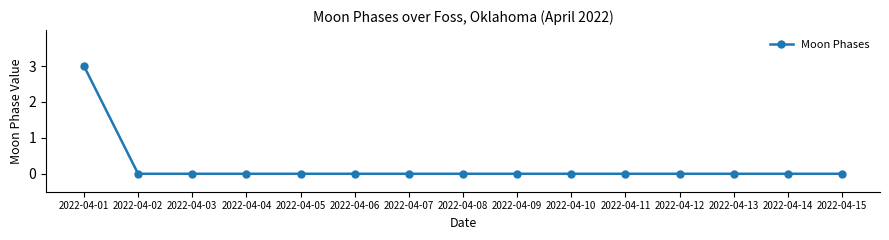

At which category does the chart reach its peak across all series?

2022-04-01